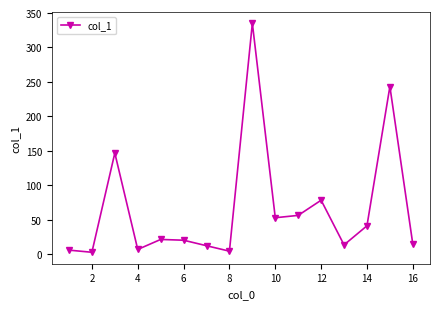

What is the sum of all values?

1058.8